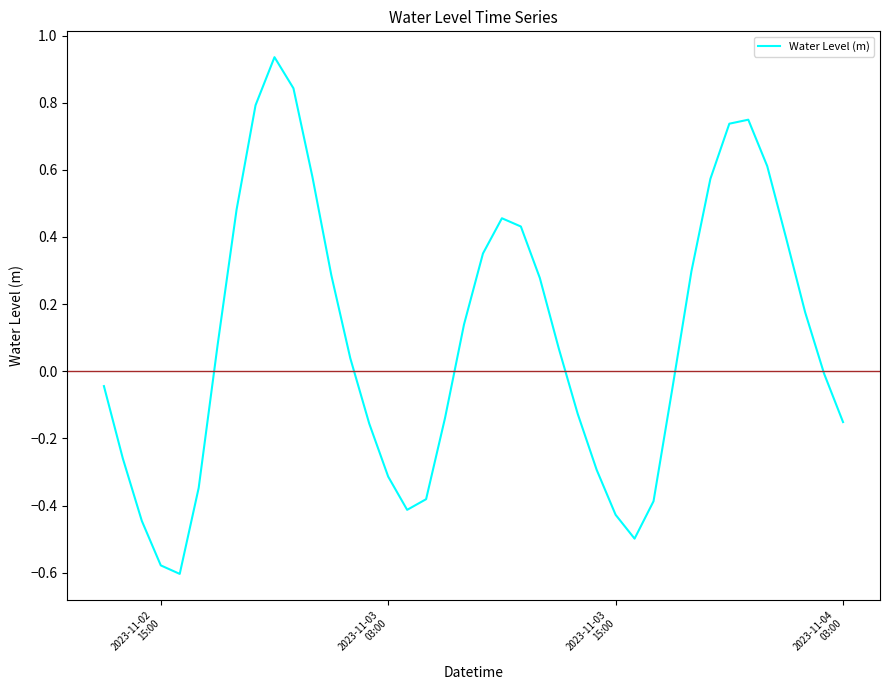

How many lines are shown in the chart?

1